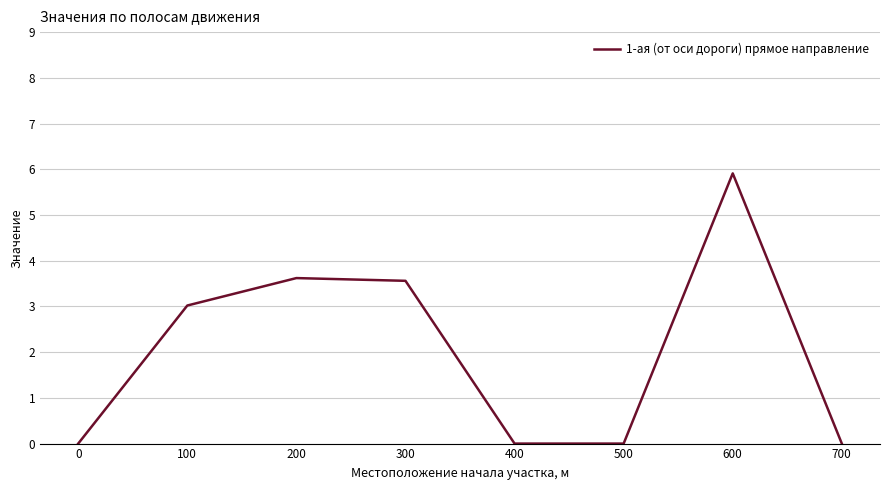

How many values are below 3?

4